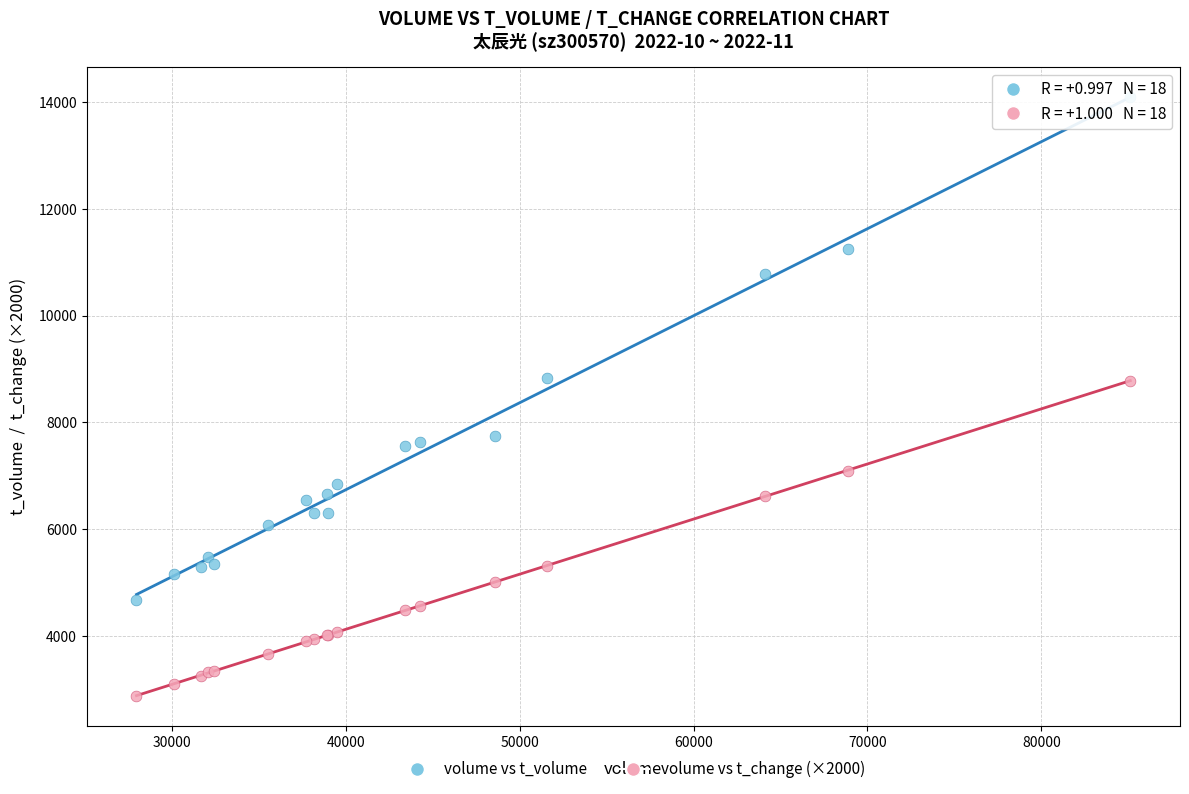

Which series reaches the maximum Y coordinate?

volume vs t_volume